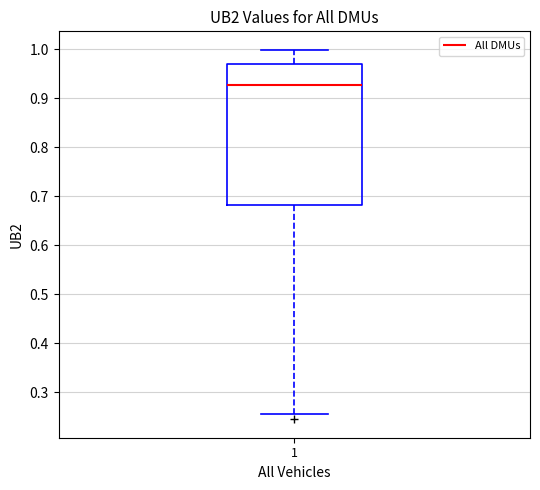

Transcribe this box plot: give where the median line is, the range the box spans, and where the two whiskers end, as read against the y-axis. The values are not printed on the chart, so give them approximately, as read against the axis.

median 0.93, box 0.68 to 0.97, whiskers 0.26 to 1.00